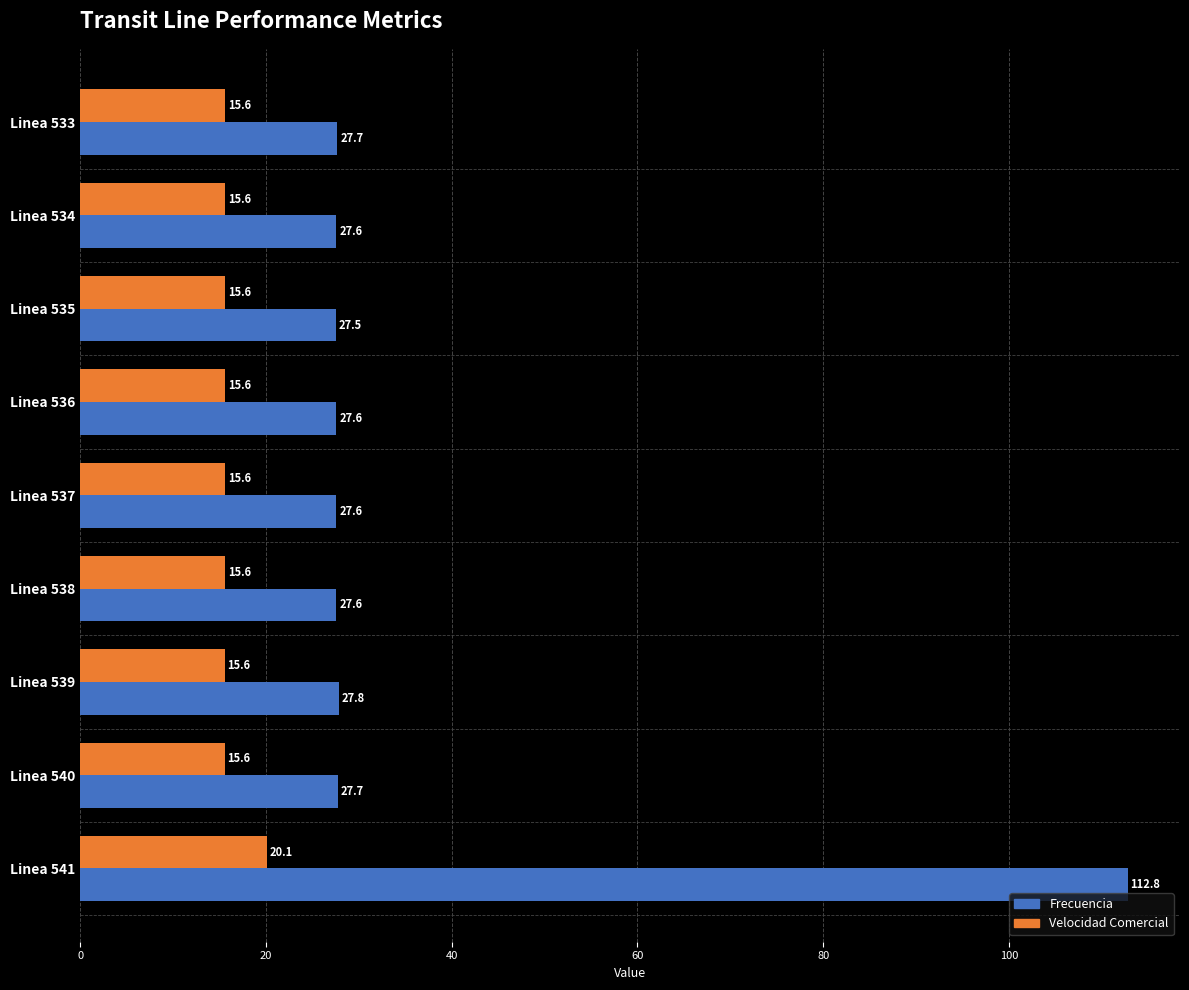

True or false: Velocidad Comercial has a value of 15.6 at Linea 536.

True